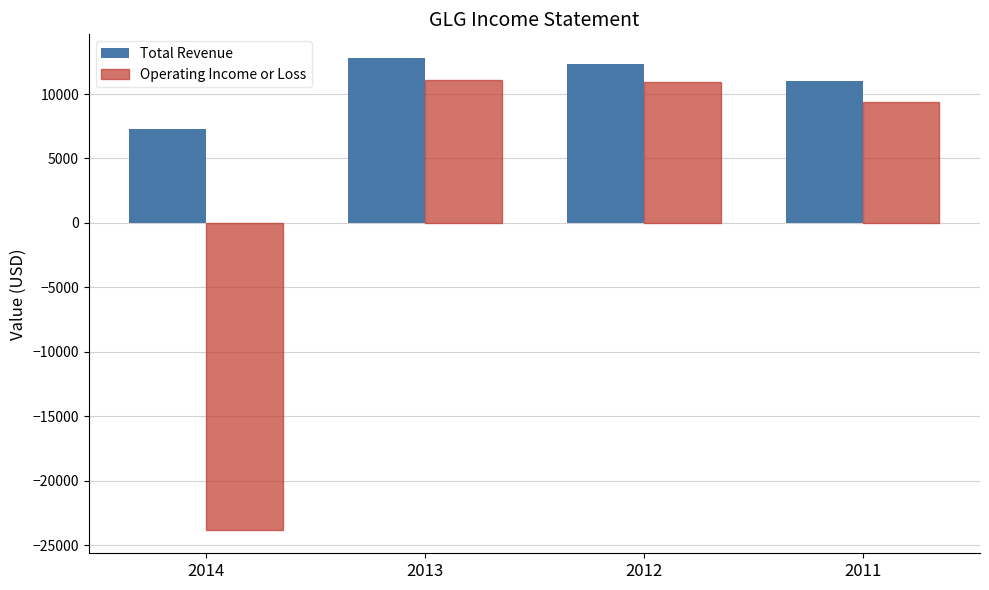

What is the average value of the Total Revenue series?

10850